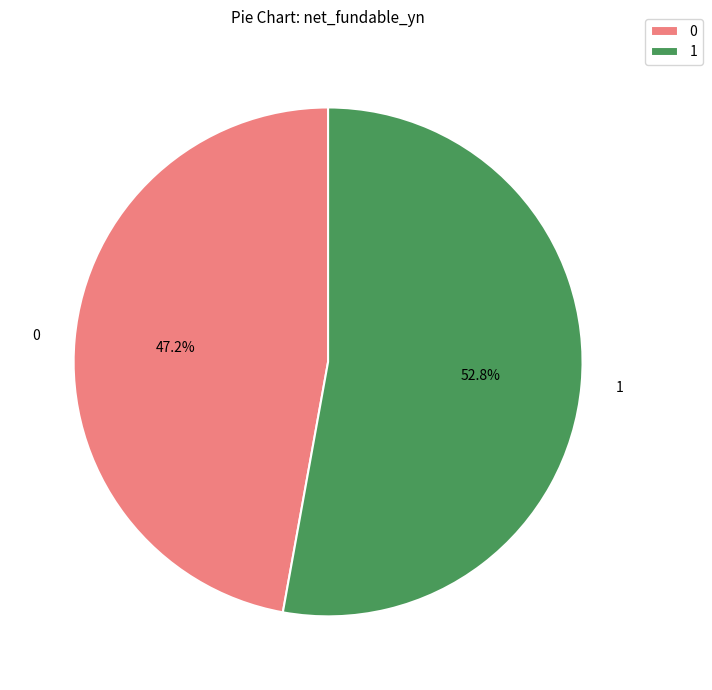

What is the total percentage of 1 and 0?

100.0%